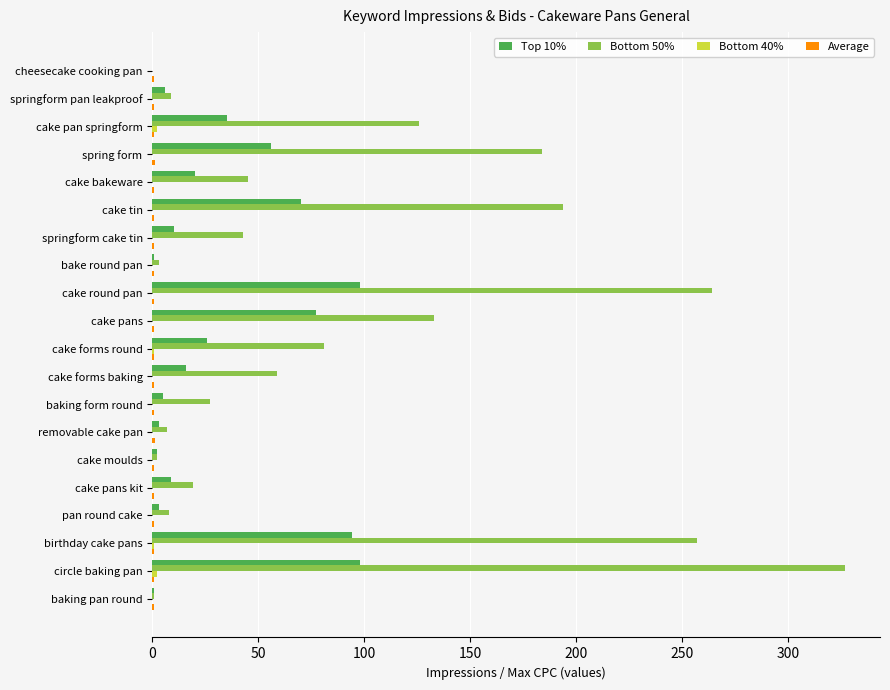

At which category is the sum across all series the highest?

circle baking pan